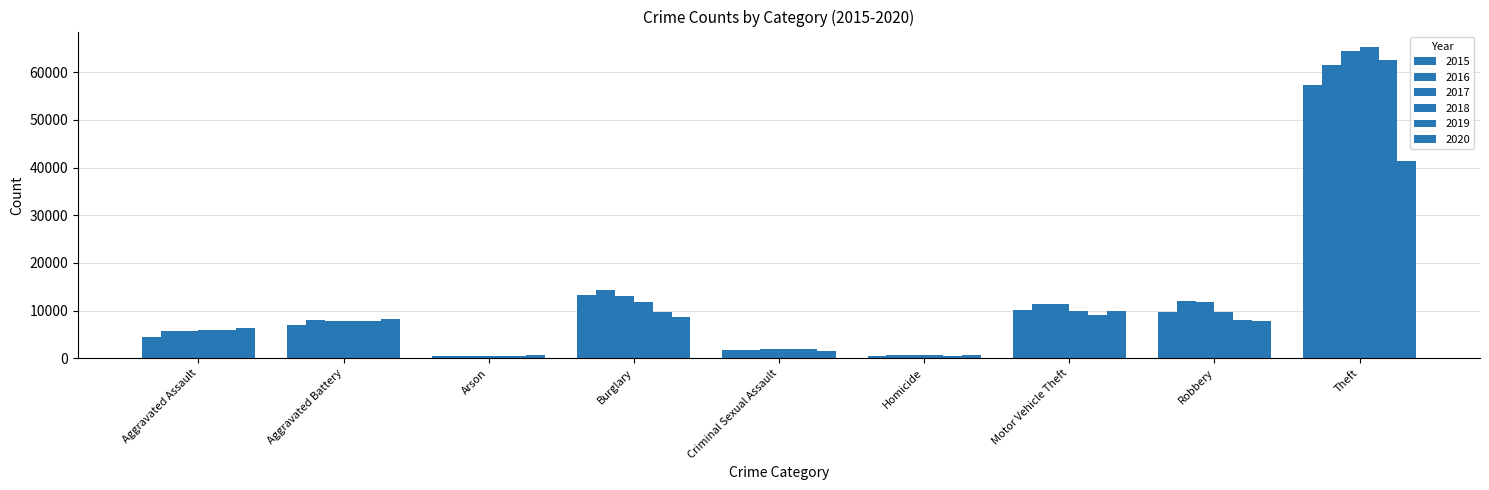

The value of 2015 at Homicide is 496. True or false?

True